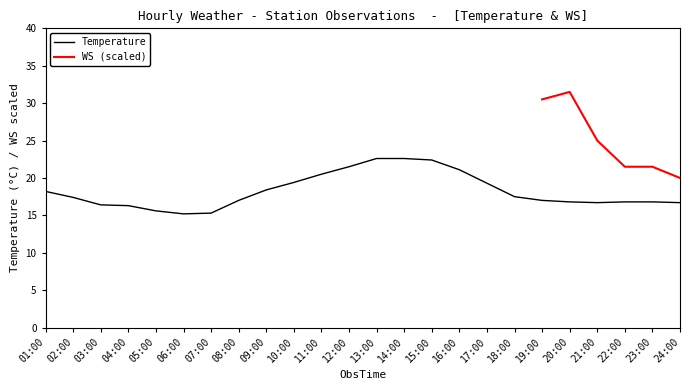

How many values exceed 17?

12